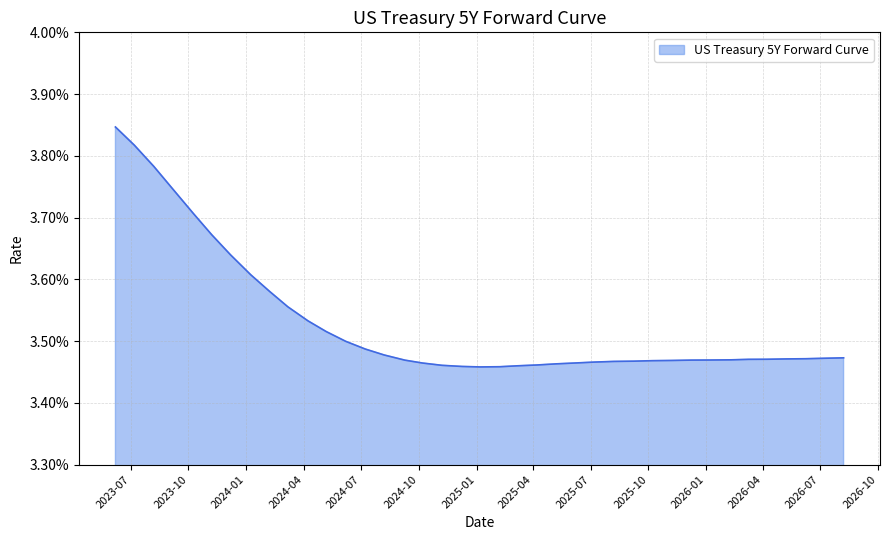

Does the chart have visible grid lines?

Yes